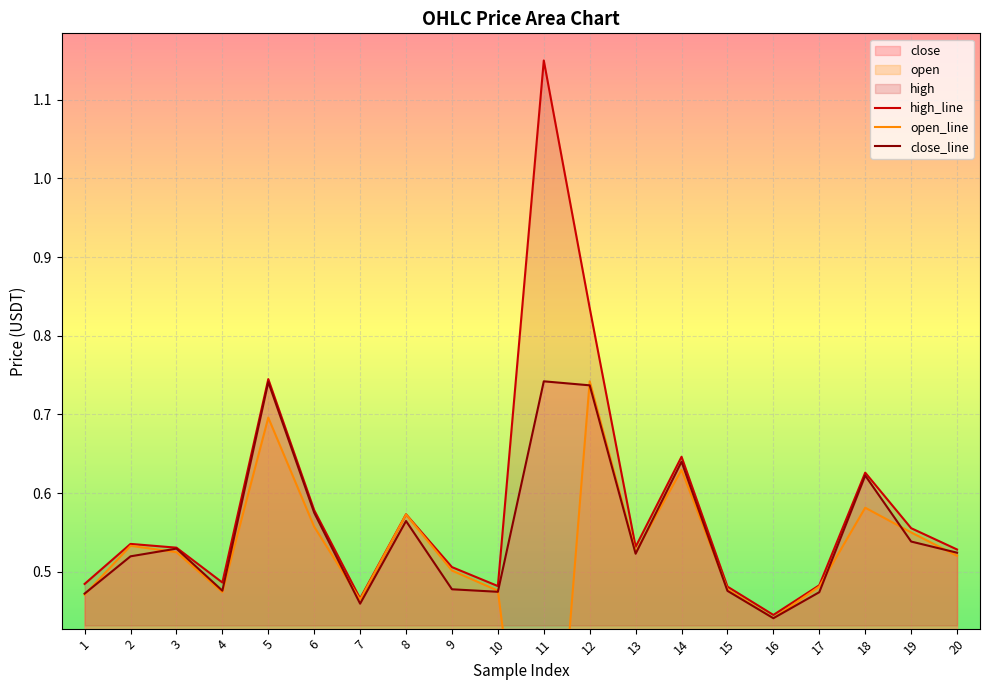

What is the difference between the maximum and second lowest values in the close series?

0.3